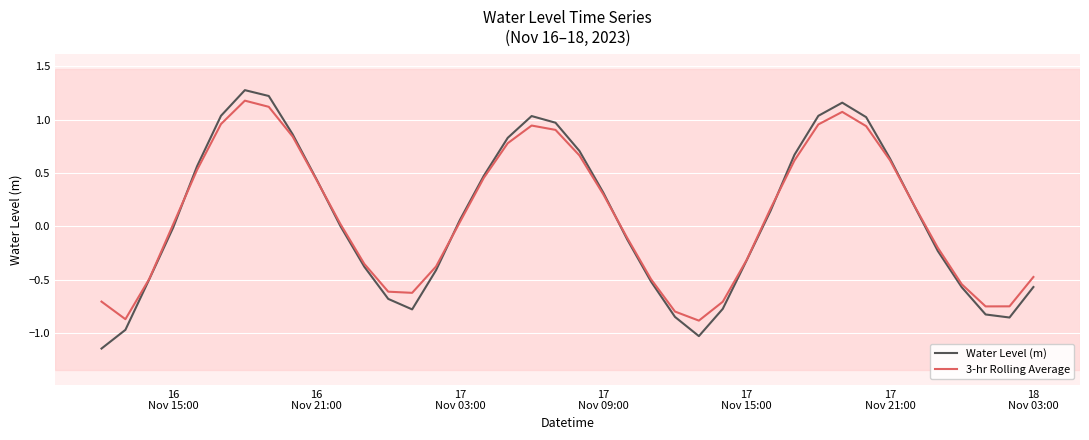

True or false: Water Level (m) has more than 2 interior local peaks.

True